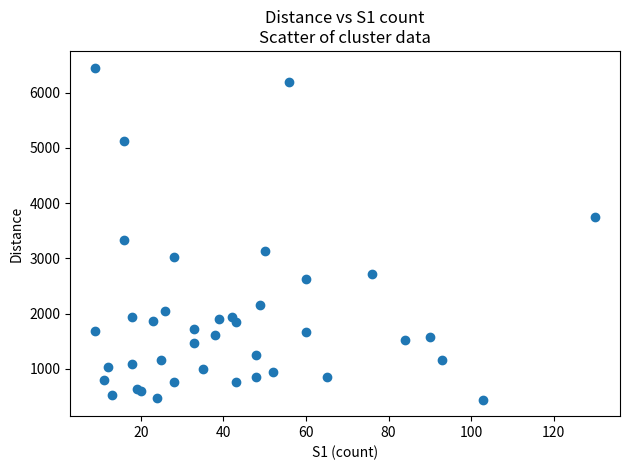

What Y value in the scatter plot is closest to 3448?

3339.5